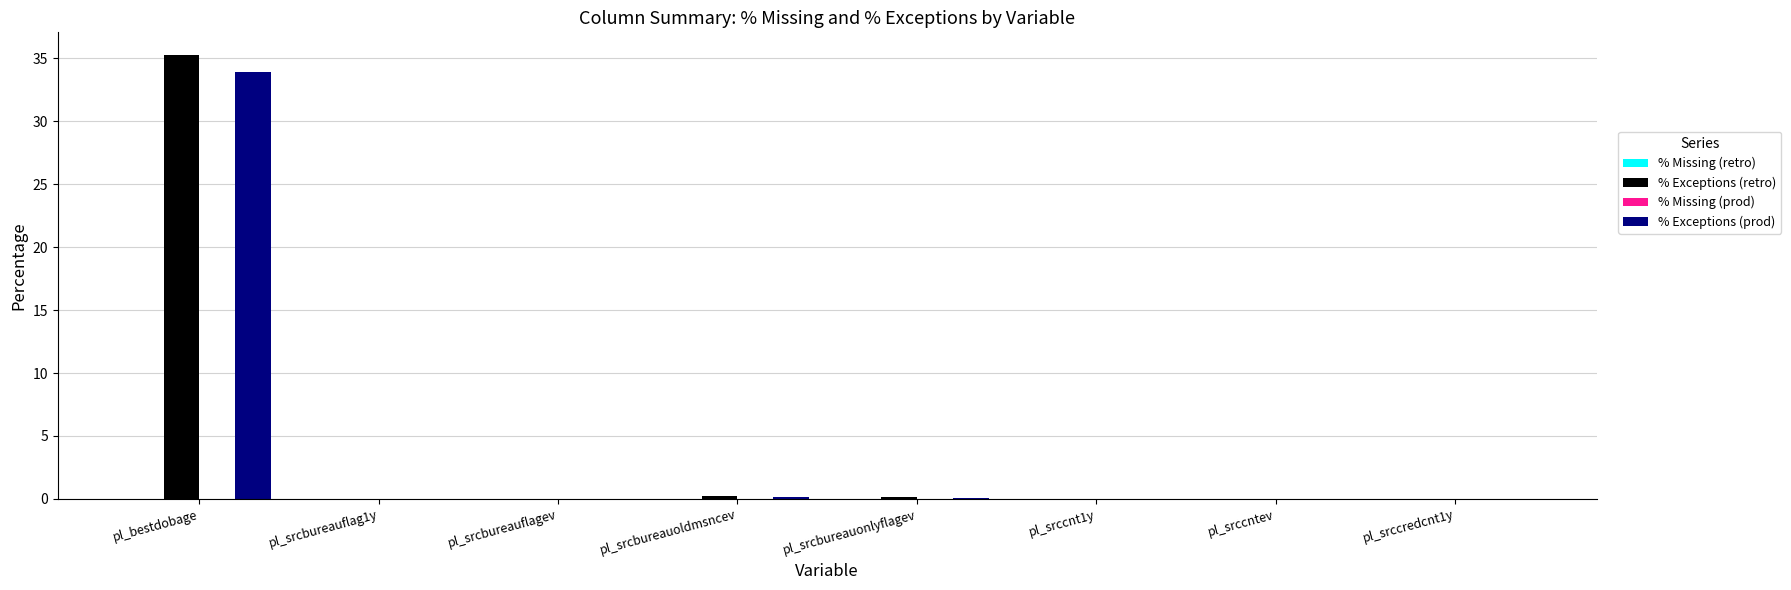

The value of % Exceptions (retro) at pl_srccredcnt1y is 0.0. True or false?

True